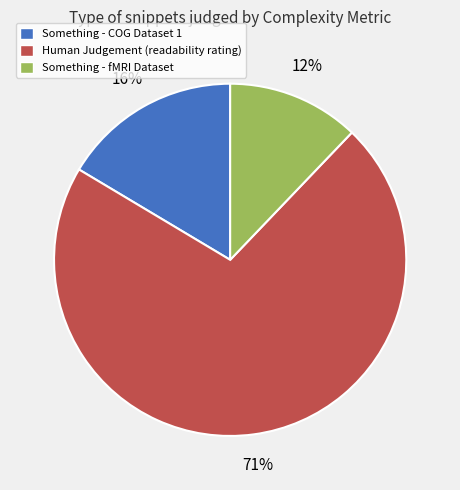

To the nearest percent, what is the difference between the Something - COG Dataset 1 and Something - fMRI Dataset slice percentages?

4%